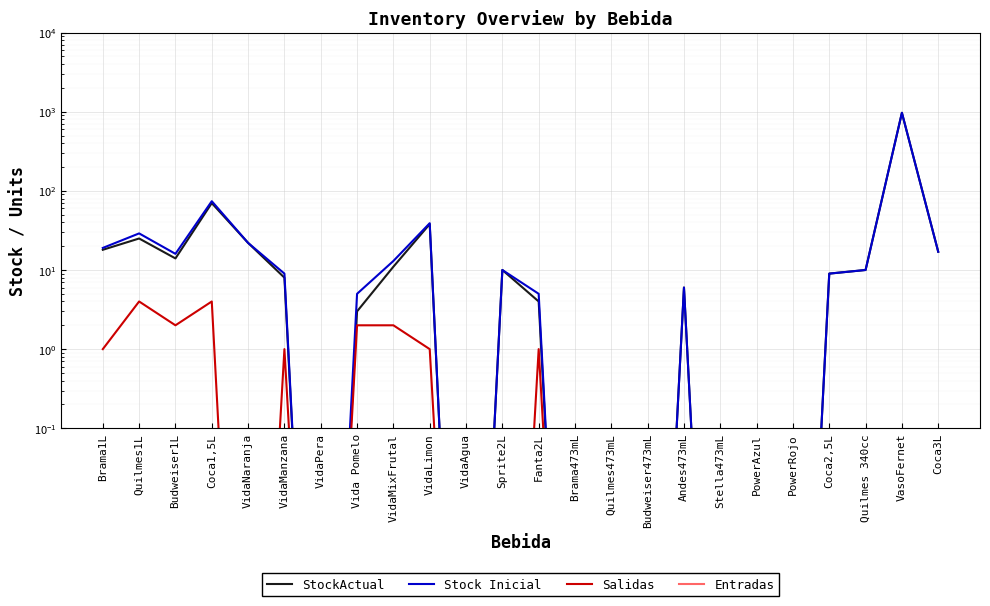

True or false: Entradas and Salidas cross at least once.

False